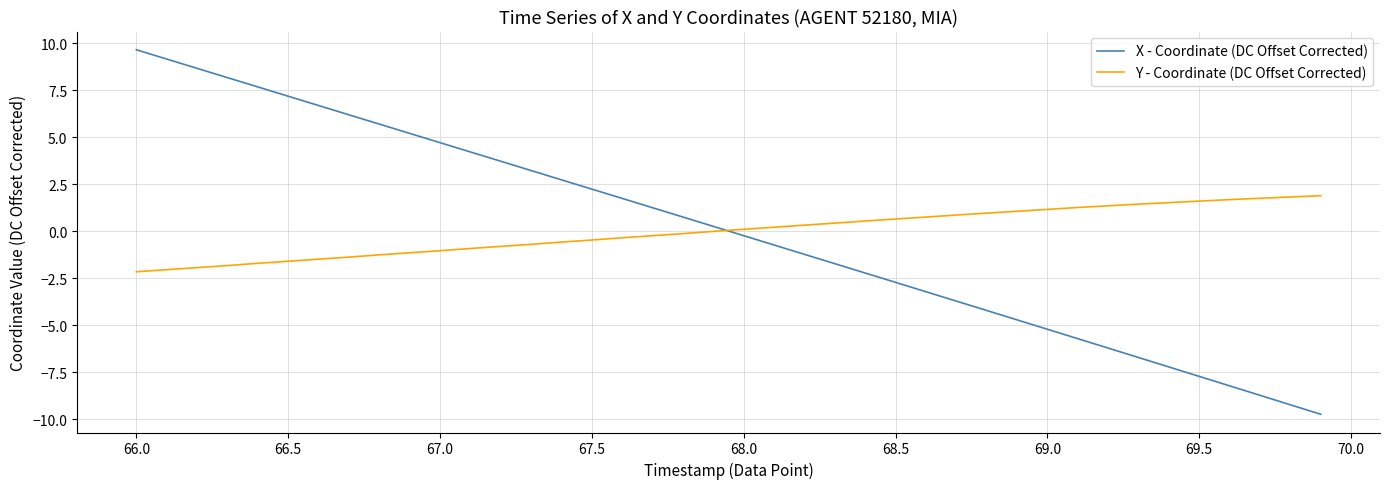

Does the chart have visible grid lines?

Yes